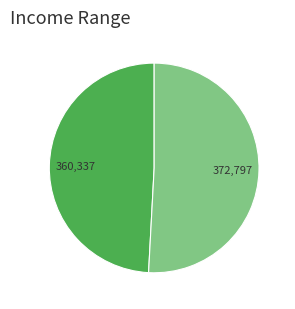

Does any single category account for the majority?

Yes